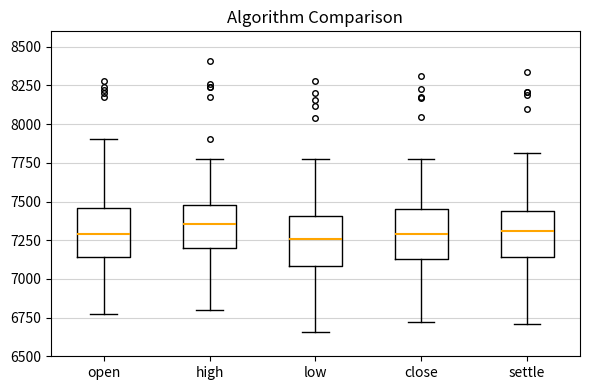

Where is the upper edge of the box for open on the y-axis? The values are not printed on the chart, so give them approximately, as read against the axis.

7450